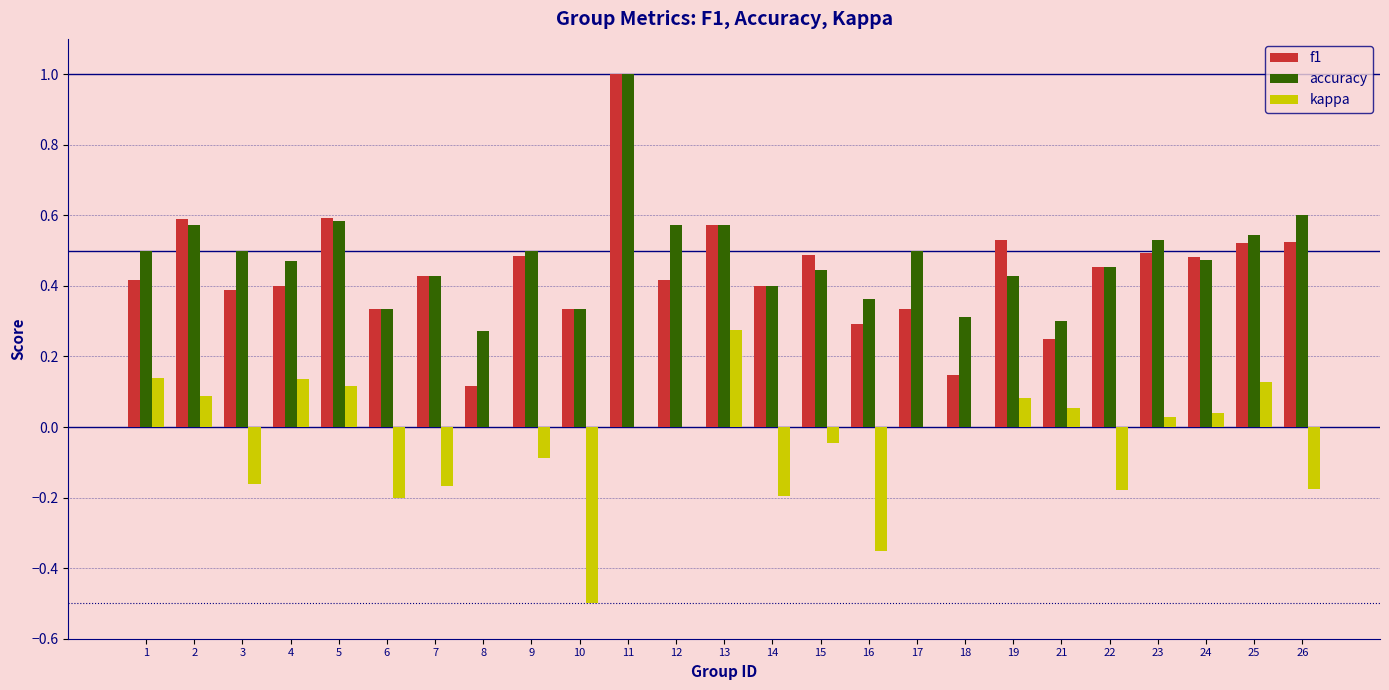

What are all the series names shown in the legend?

f1, accuracy, kappa